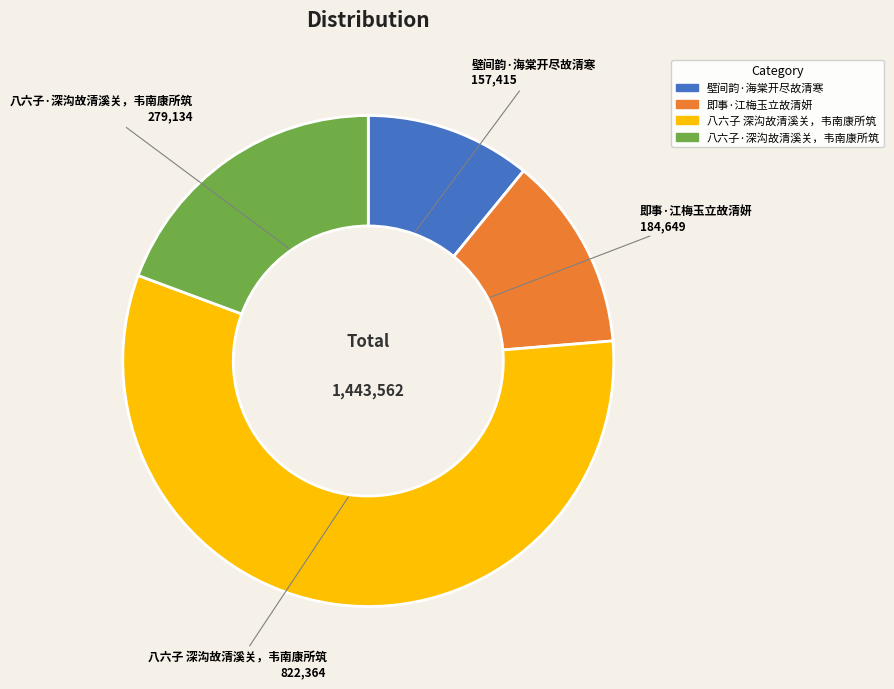

Is the sum of 即事·江梅玉立故清妍 and 八六子 深沟故清溪关，韦南康所筑 greater than half?

Yes